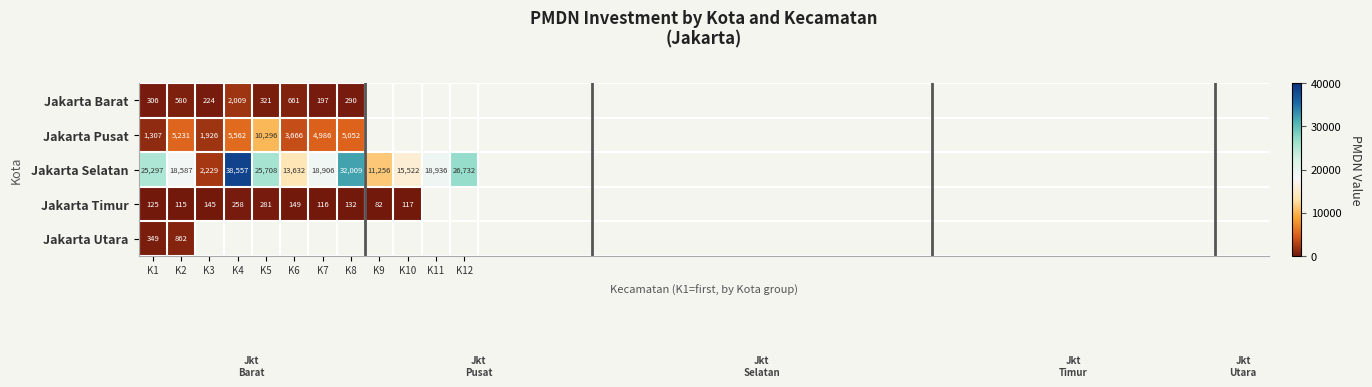

What is the difference between the highest and lowest values at K1?

25172